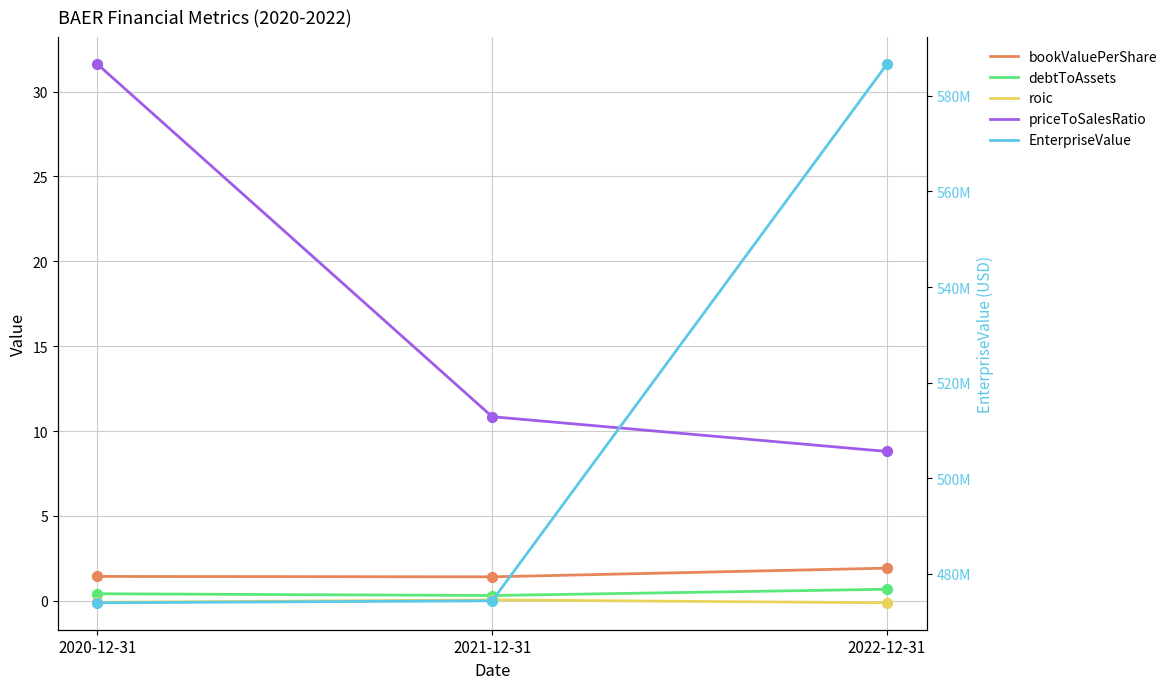

At how many categories does at least one series exceed 463196664?

3